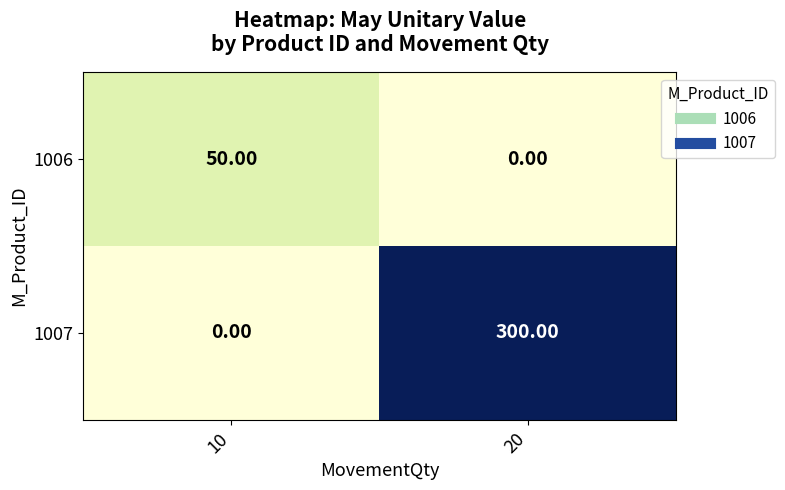

What is the spread (max minus min) of values at 10?

50